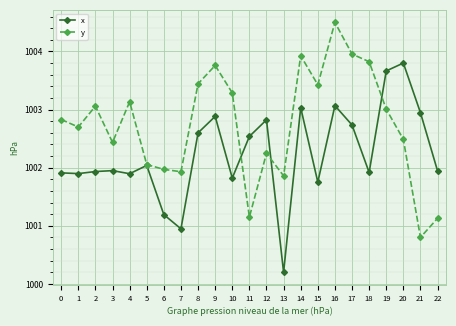

True or false: x and y intersect in this chart.

True